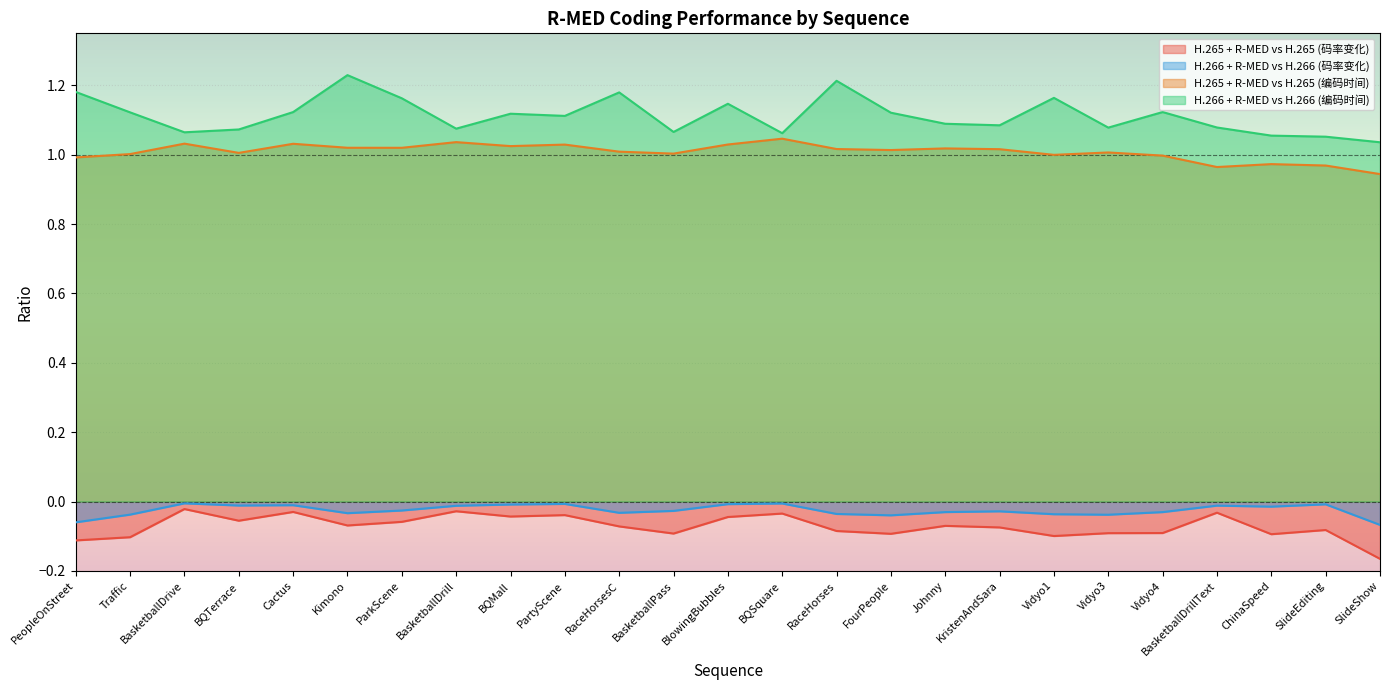

Rank the series by their maximum value, from highest to lowest.

H.266 + R-MED vs H.266 (编码时间), H.265 + R-MED vs H.265 (编码时间), H.266 + R-MED vs H.266 (码率变化), H.265 + R-MED vs H.265 (码率变化)